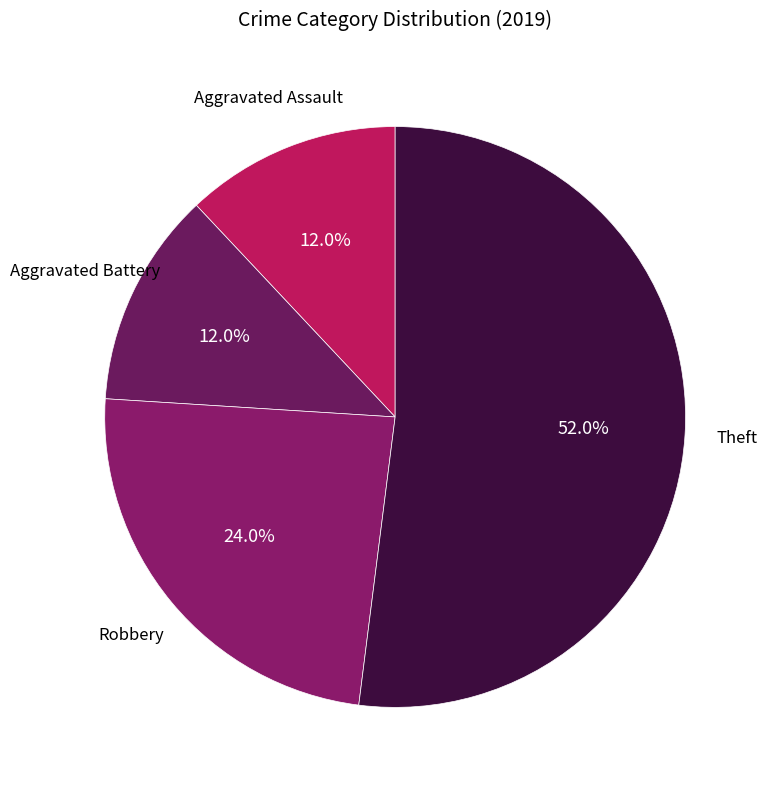

To the nearest percent, what portion does Robbery represent?

24%